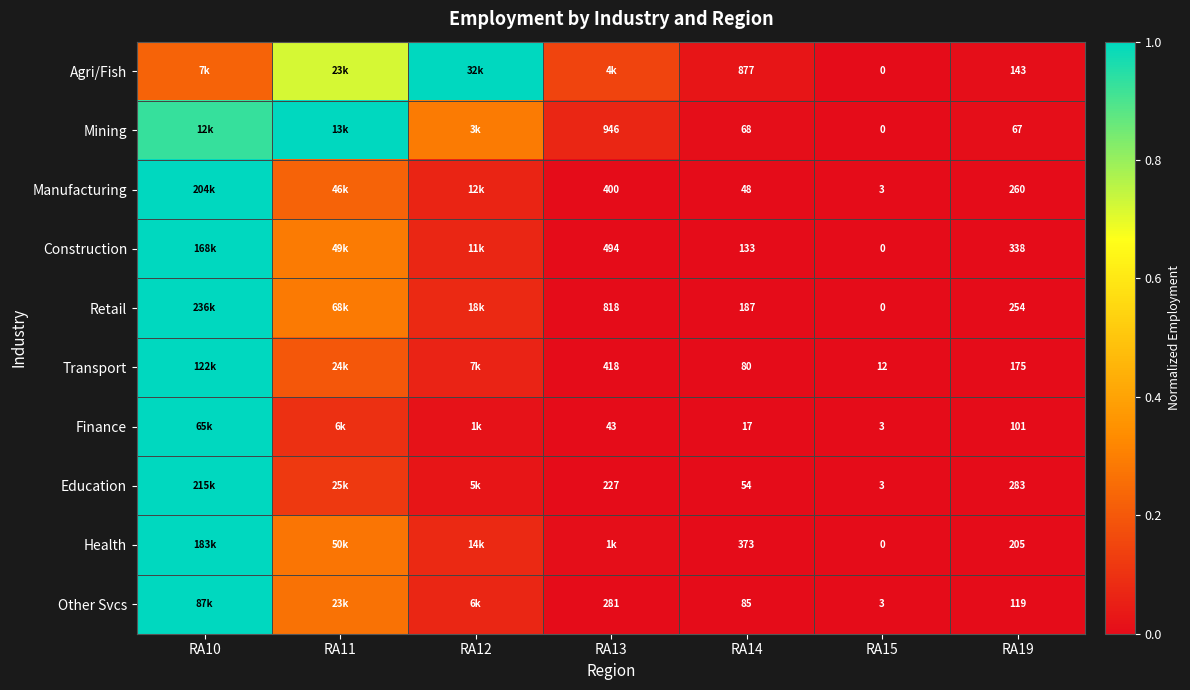

Is the value of Health at RA15 greater than the value of Education at RA15?

No